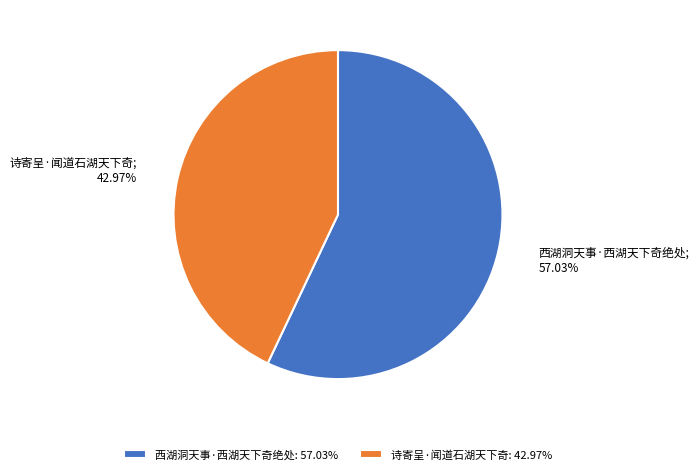

Is the sum of 诗寄呈·闻道石湖天下奇 and 西湖洞天事·西湖天下奇绝处 greater than half?

Yes